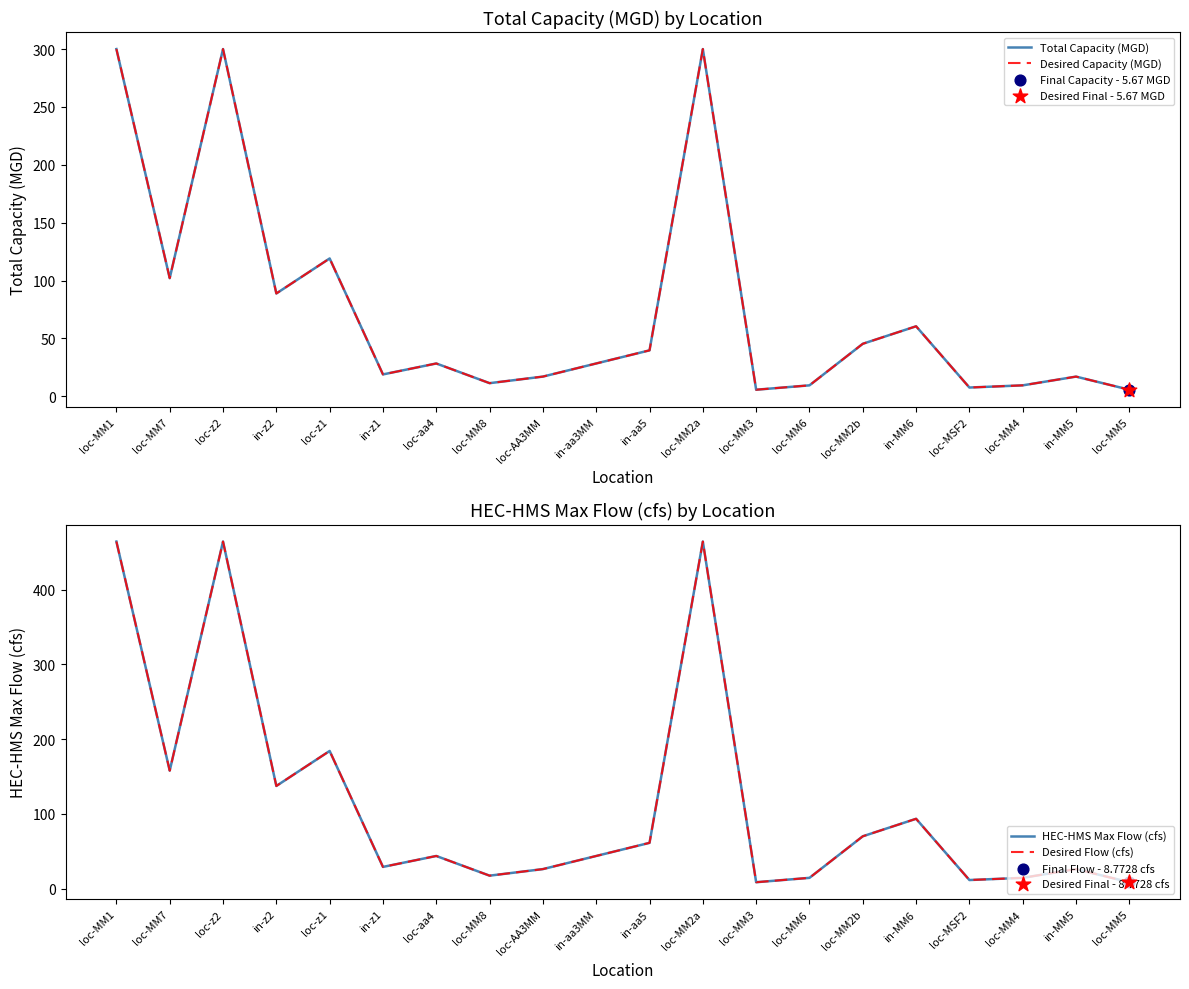

What are all the series names shown in the legend?

Total Capacity (MGD), Desired Capacity (MGD), HEC-HMS Max Flow (cfs), Desired Flow (cfs)